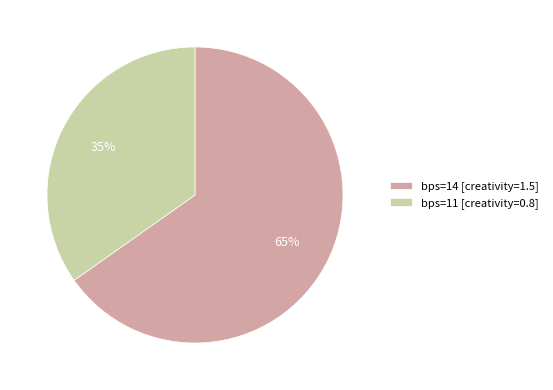

What percentage is the bps=14 [creativity=1.5] slice, to the nearest percent?

65%